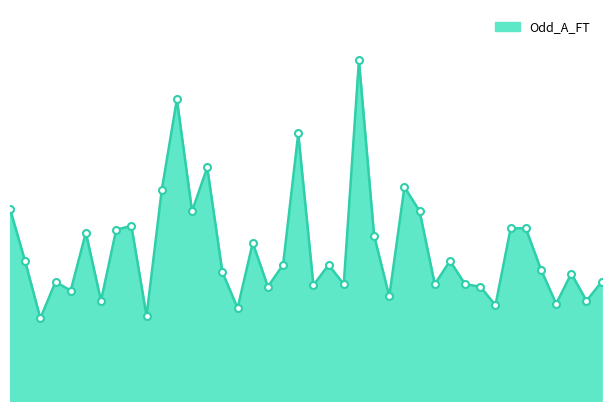

How many lines are shown in the chart?

1